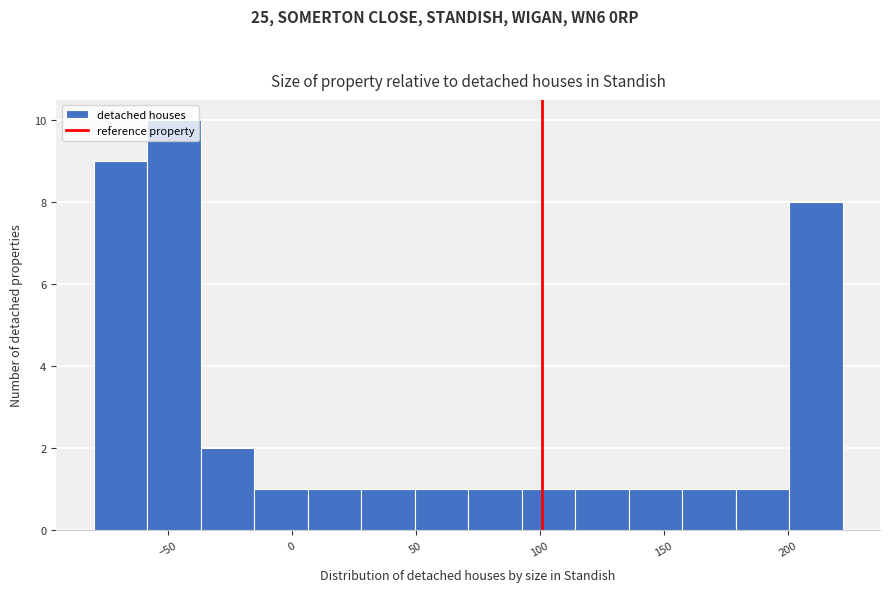

What is the height of the bar covering 5 to 30 on the x-axis? Neither the bar edges nor the heights are printed on the chart, so give them approximately, as read against the axes.

1